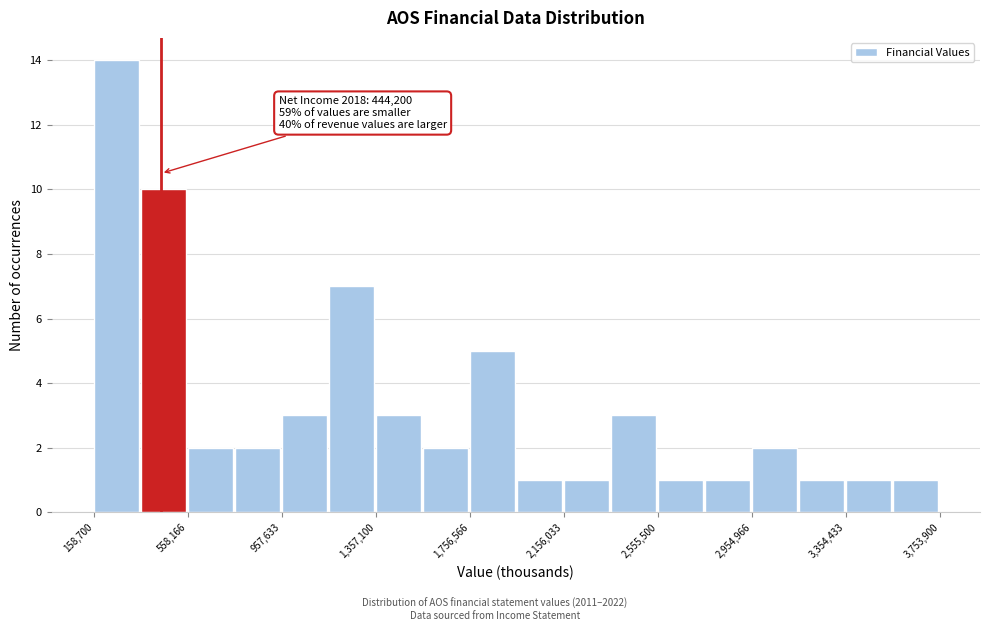

Around what value on the x-axis is the tallest bar? Give the approximate position of its centre, as read against the axis.

250000